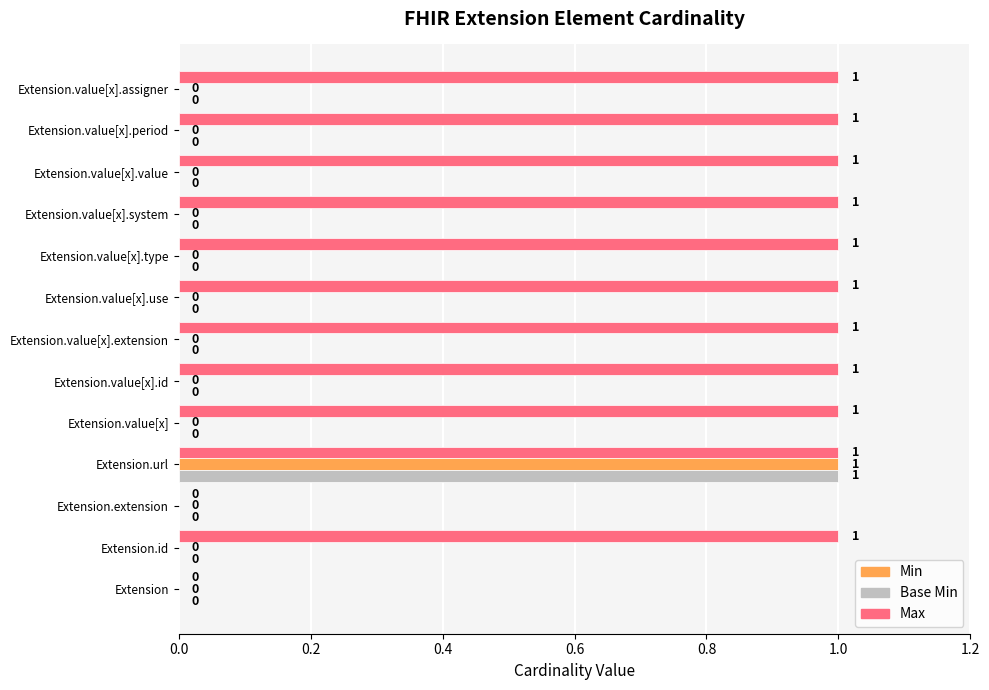

Between Extension and Extension.value[x].system, which series saw the biggest shift?

Max